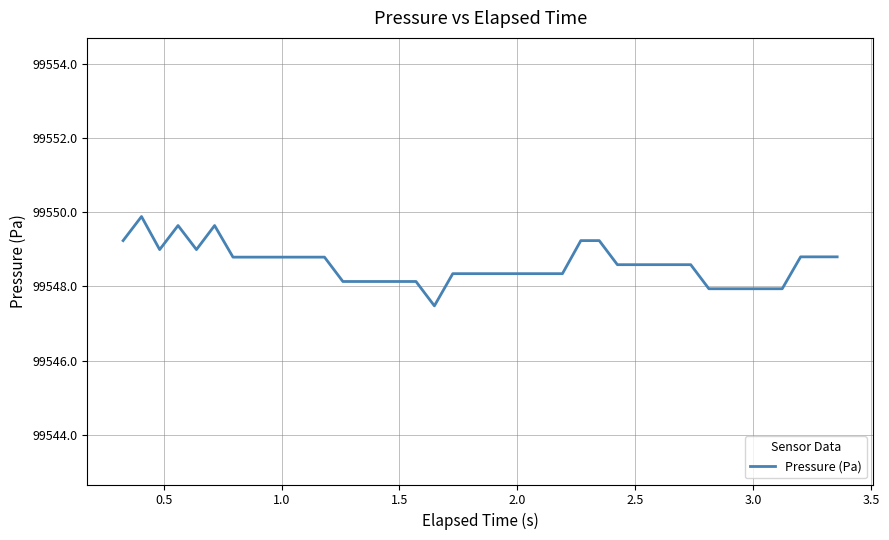

What is the minimum value shown in the chart?

99547.5